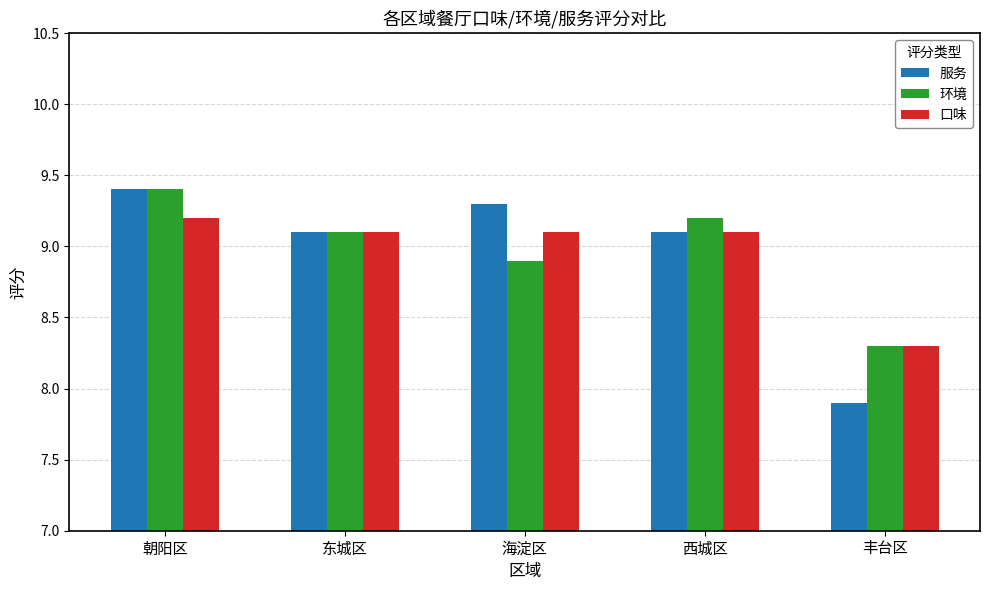

Read the 服务 value at 西城区.

9.1